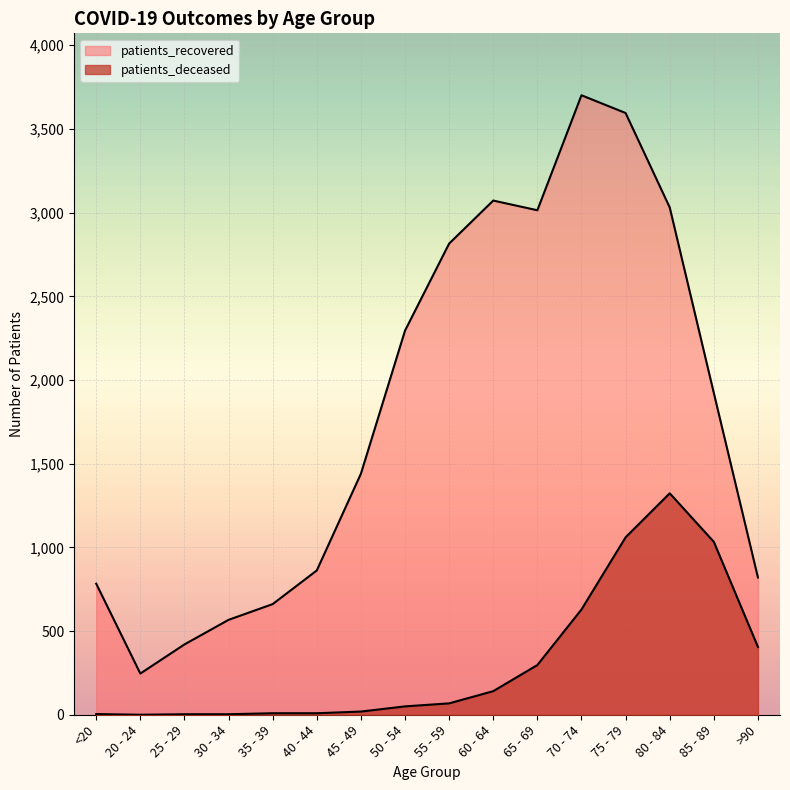

True or false: patients_recovered has more than 2 points higher than both neighbors.

False